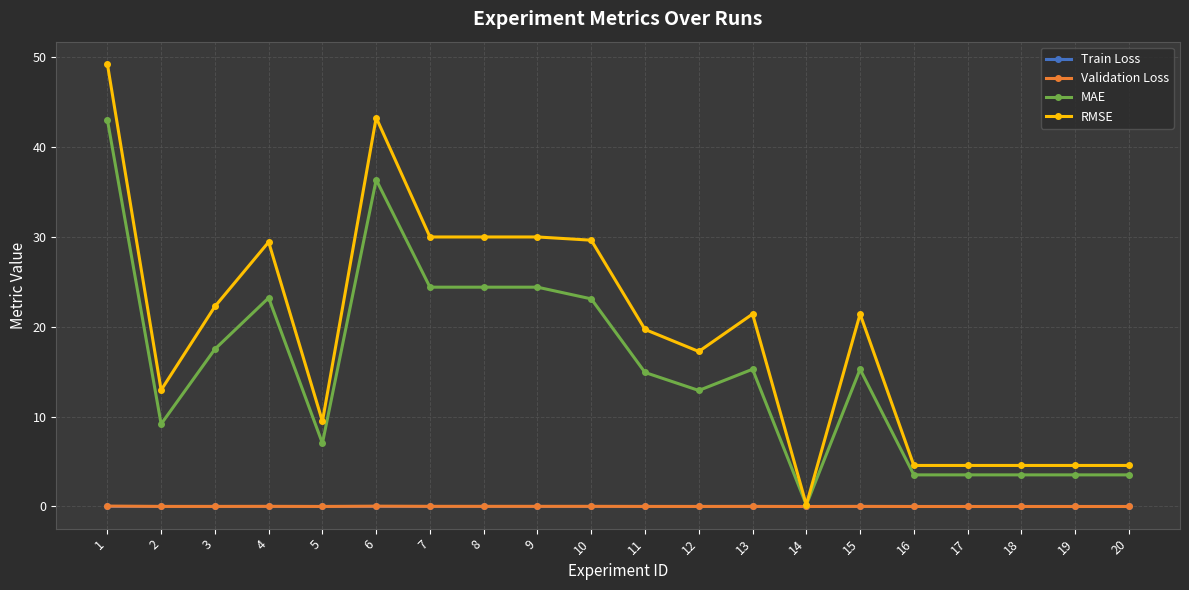

Is it true that RMSE equals 26.4 at 12?

False